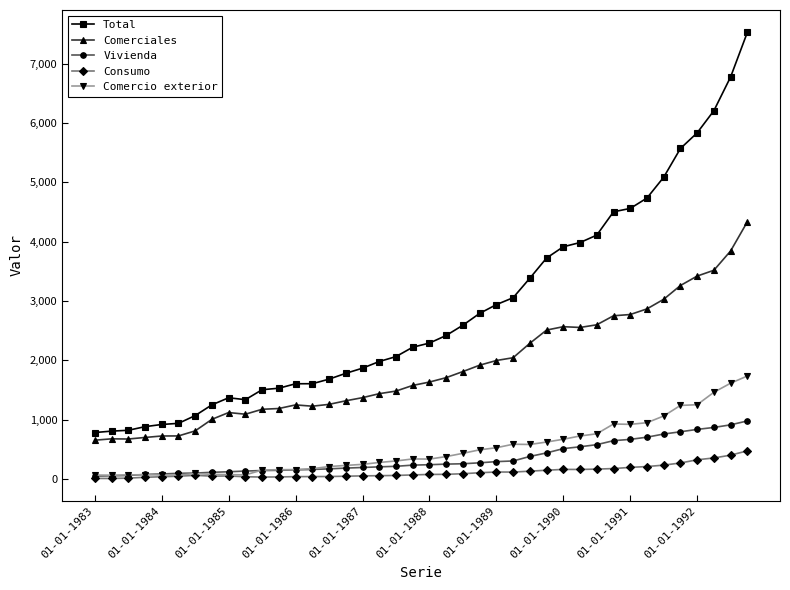

Count the number of data series in this chart.

5